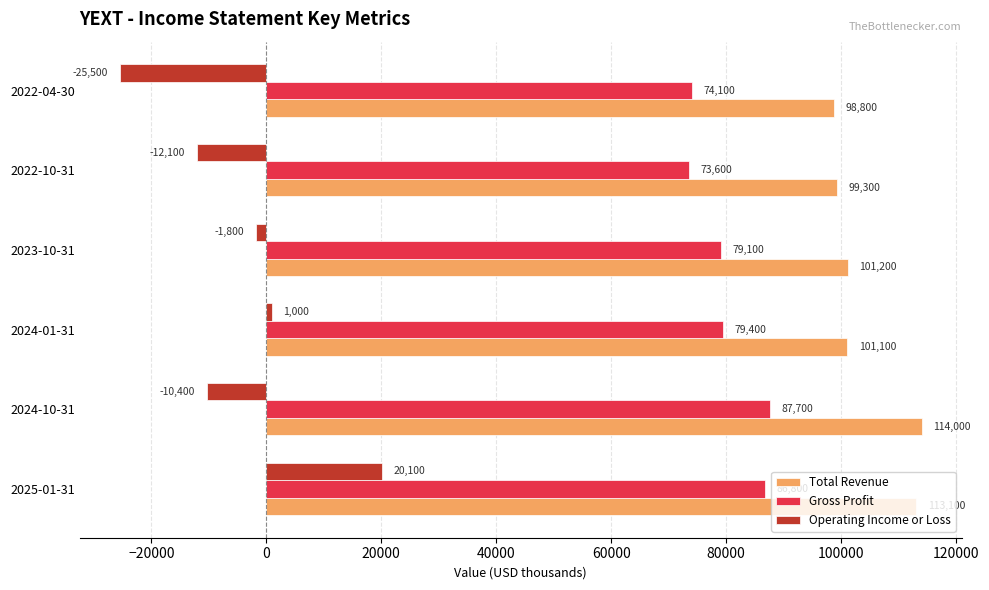

True or false: Operating Income or Loss has a value of 1000 at 2024-01-31.

True